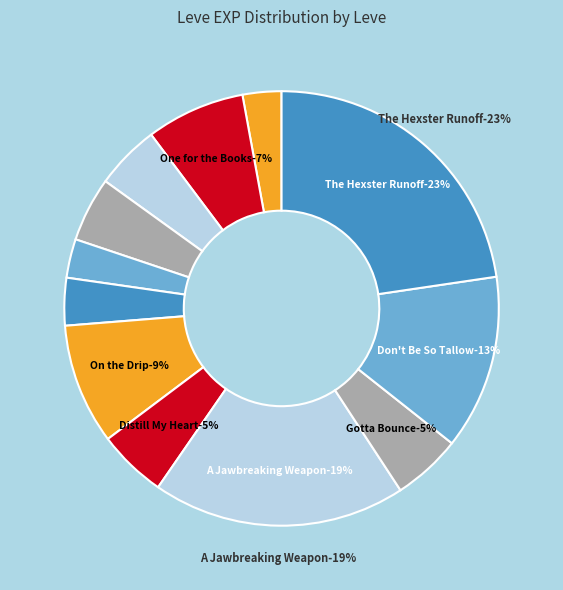

Which slice is the largest?

The Hexster Runoff